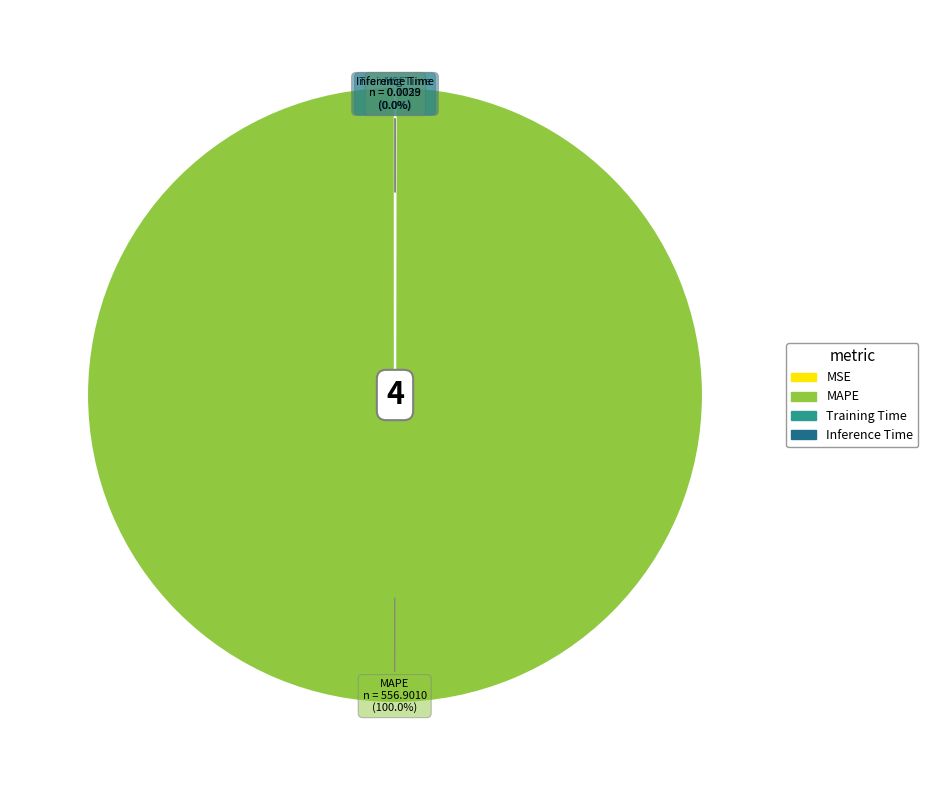

Is there a majority slice in this chart?

Yes